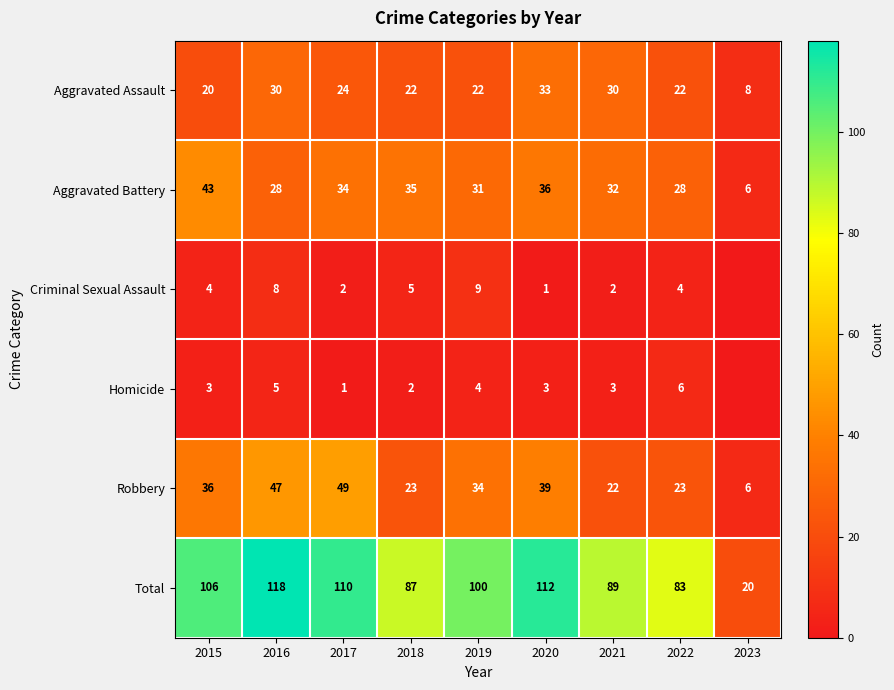

The value of Total at 2018 is 46. True or false?

False